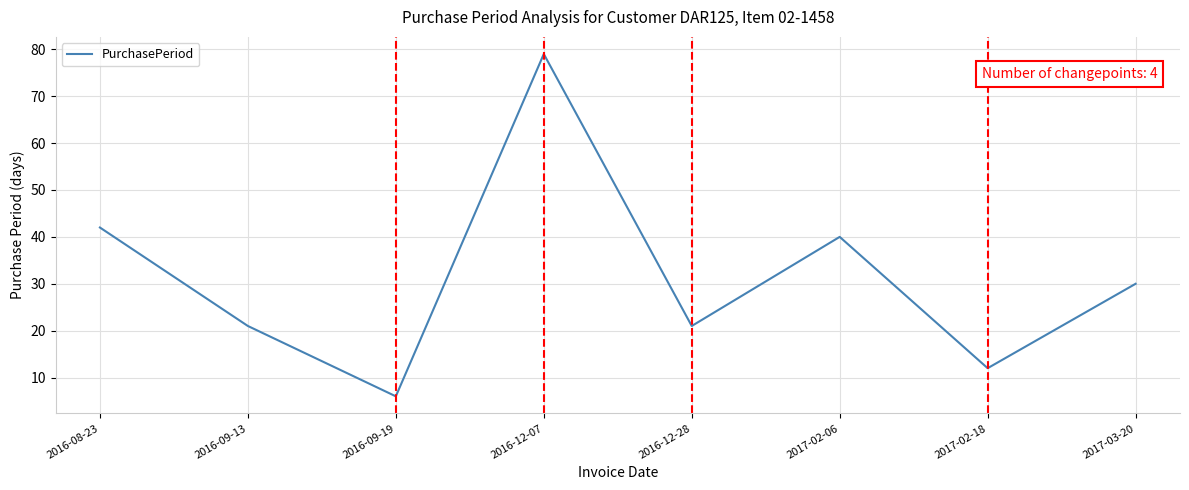

Reading left to right, what are all the values shown in this chart?

2016-08-23=42	2016-09-13=21	2016-09-19=6	2016-12-07=79	2016-12-28=21	2017-02-06=40	2017-02-18=12	2017-03-20=30